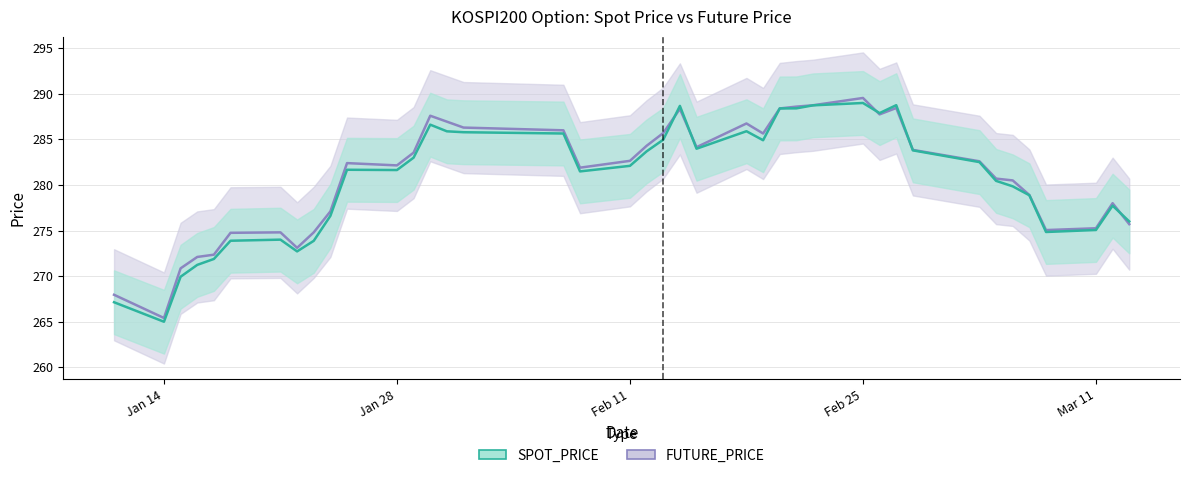

What is the average value of the FUTURE_PRICE center series?

281.0